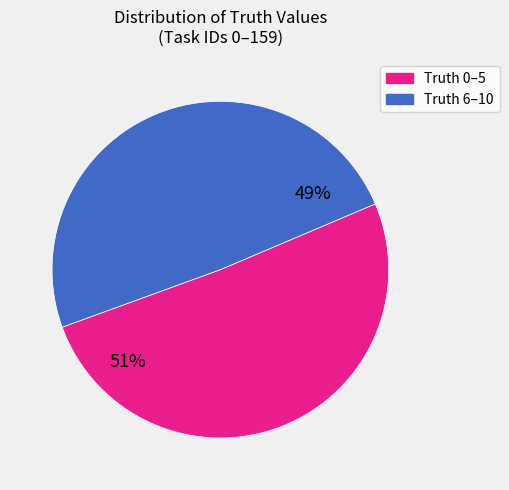

Does any single category account for the majority?

Yes